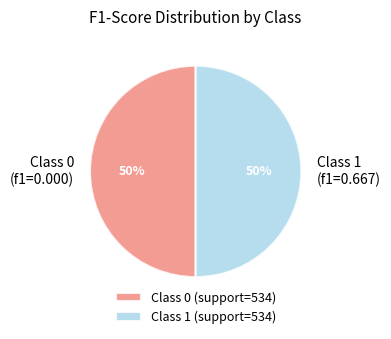

Do Class 1 and Class 0 together represent more than half of the pie?

Yes